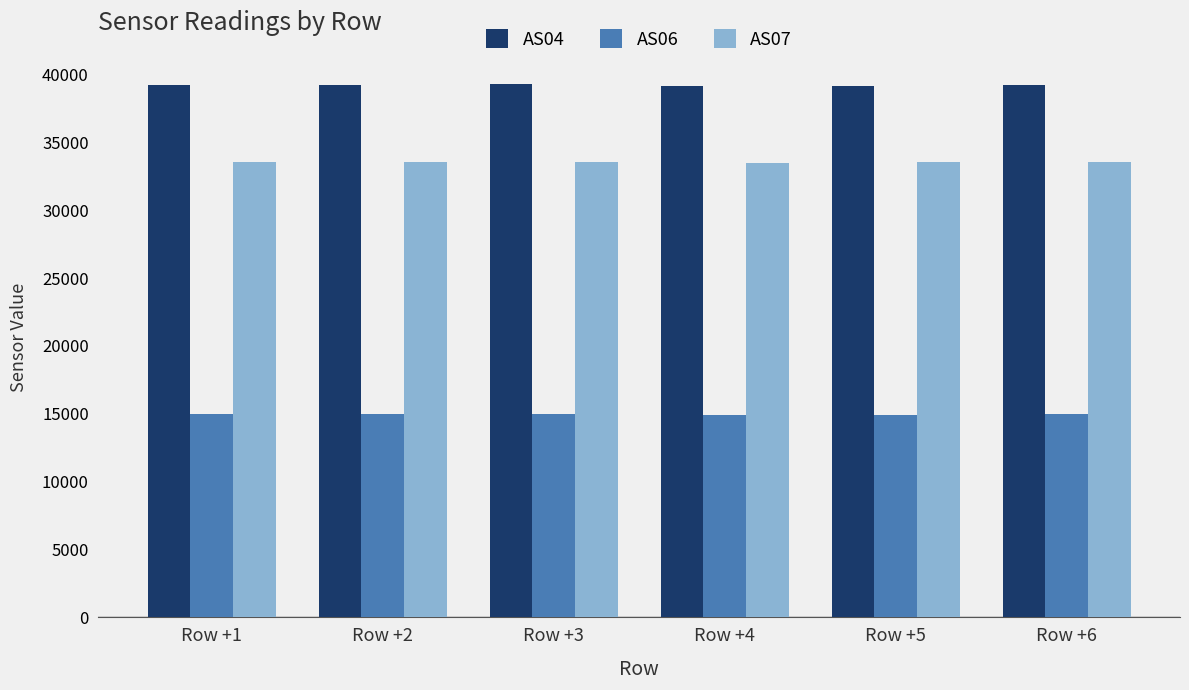

Which series has the largest range (max minus min)?

AS04